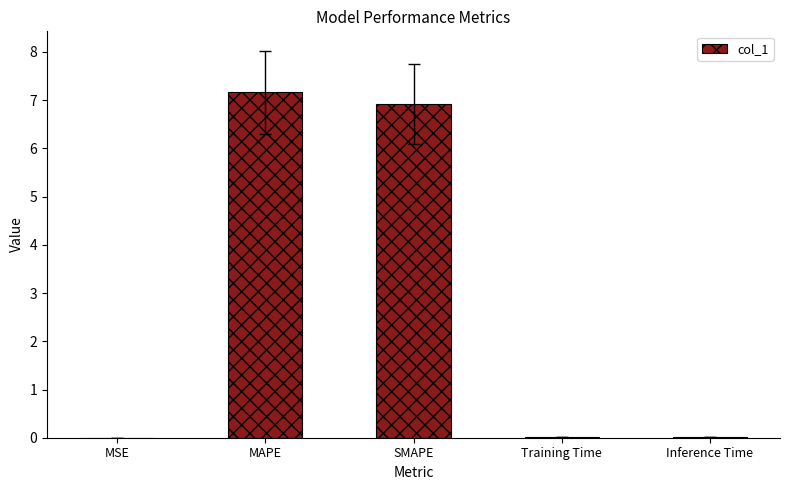

Read the value at MAPE.

7.2